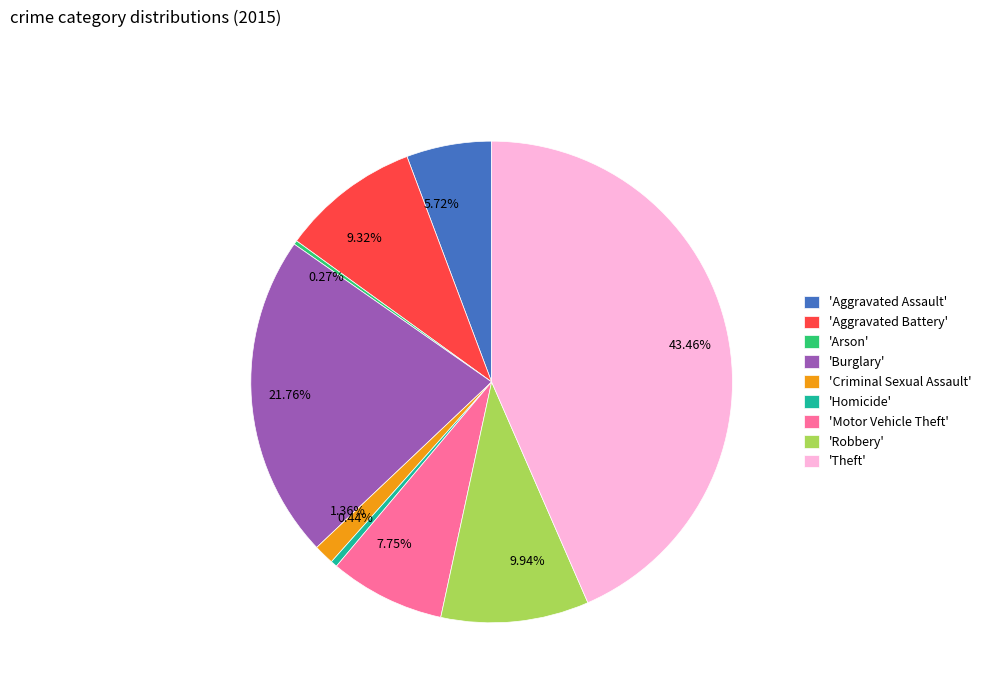

Which has a higher value, 0.44% or 7.75%?

7.75%